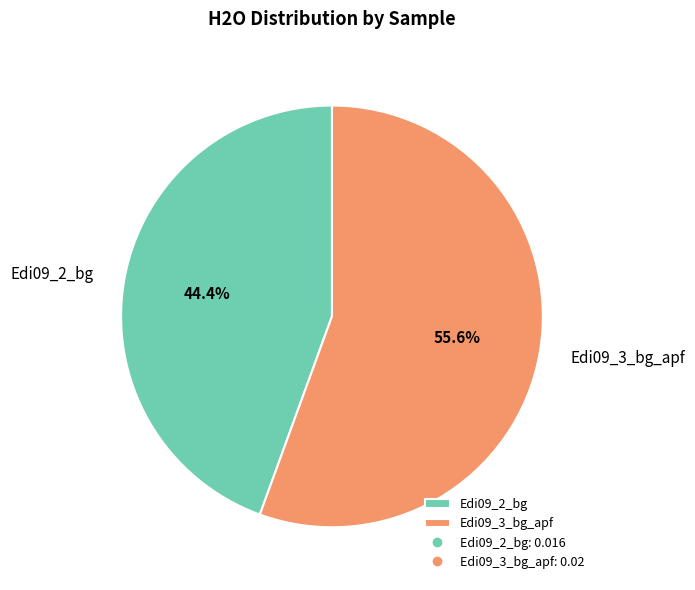

What is the majority slice?

Edi09_3_bg_apf